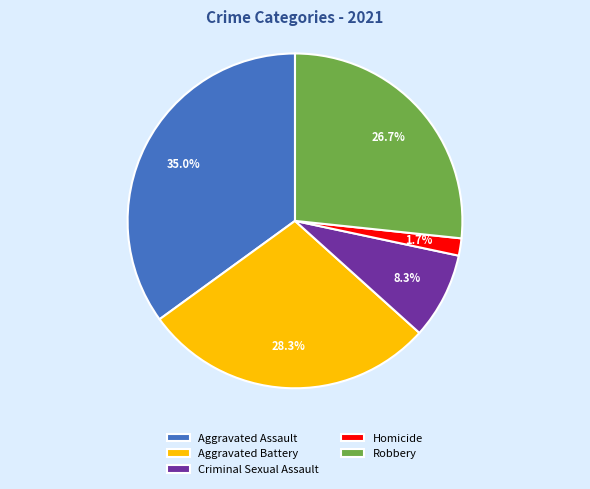

Count the number of slices in the pie.

5